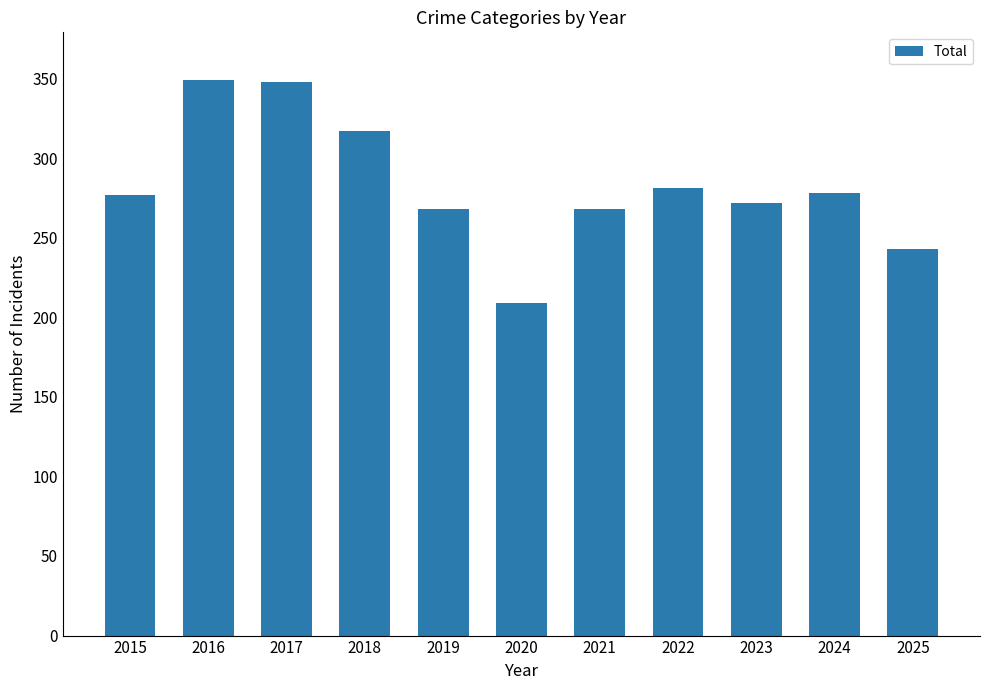

What is the sum of the values at 2016 and 2025?

592